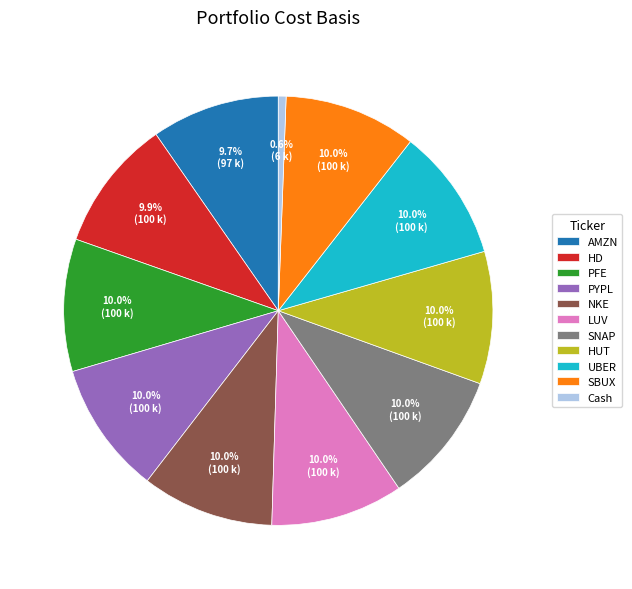

Does any single category account for the majority?

No